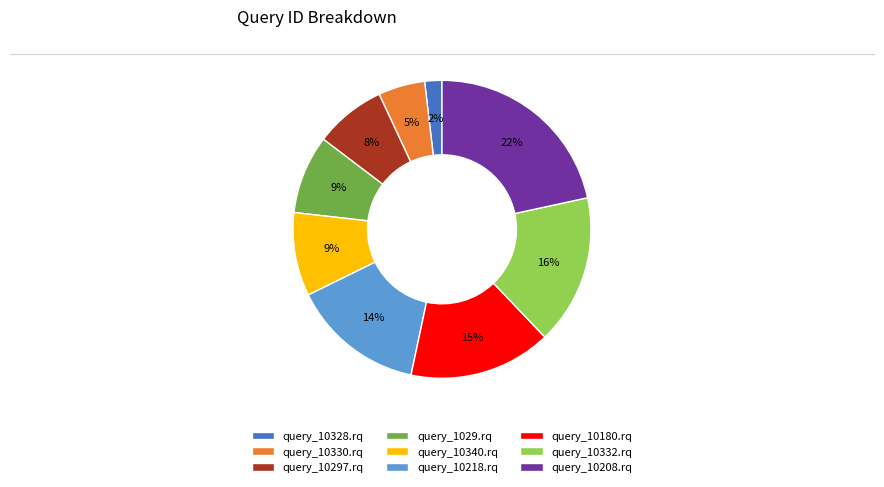

Which category has the smallest portion of the pie?

query_10328.rq